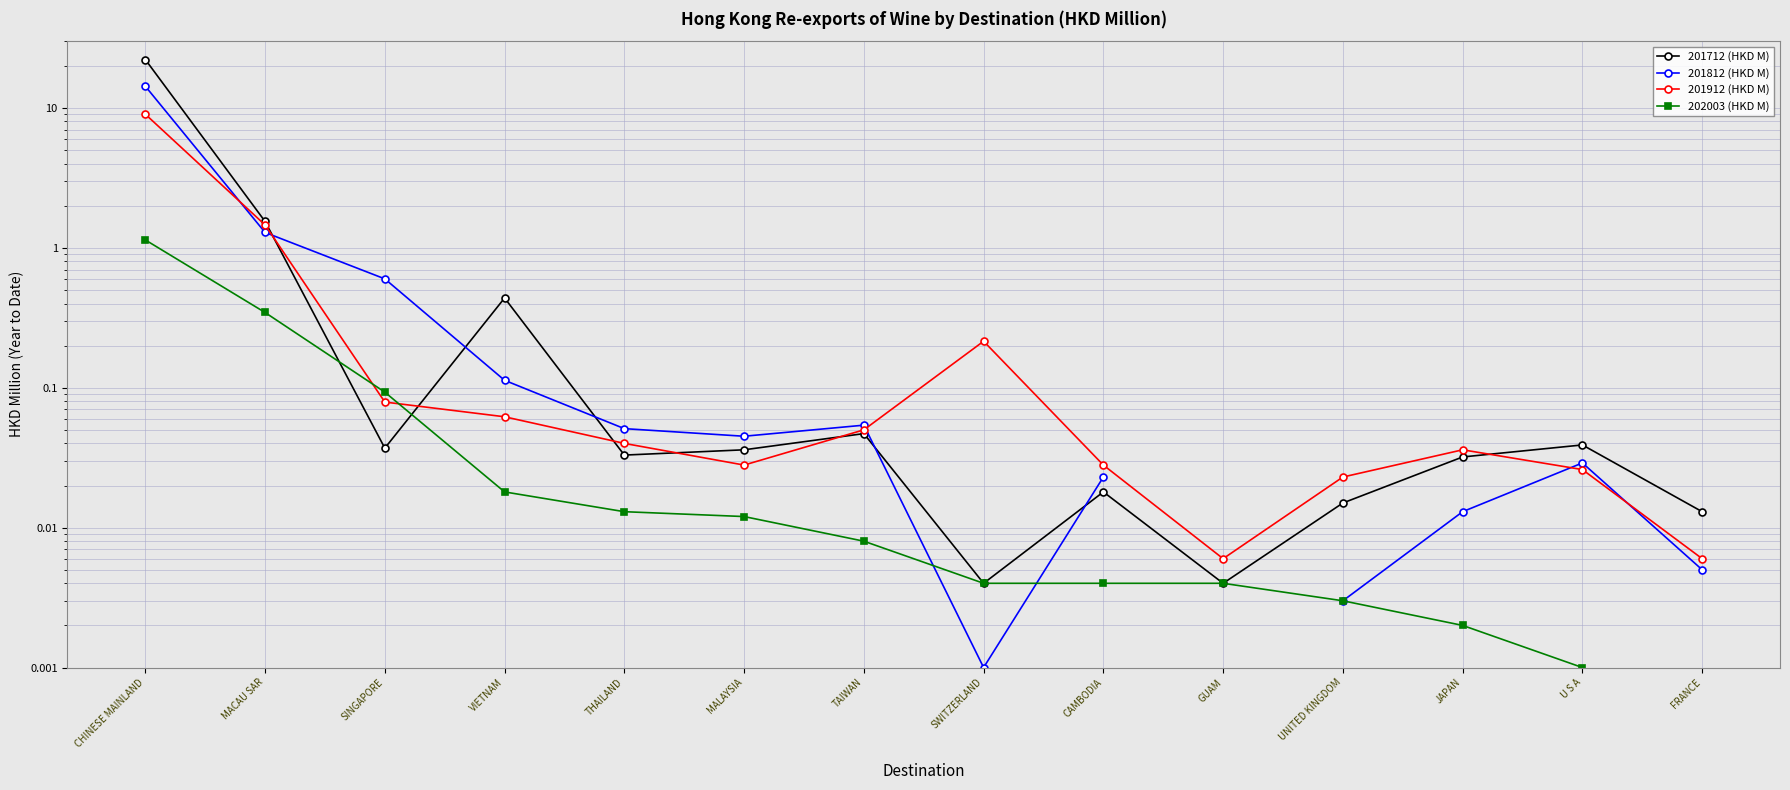

True or false: 201912 (HKD M) has a value of 0.1 at JAPAN.

False